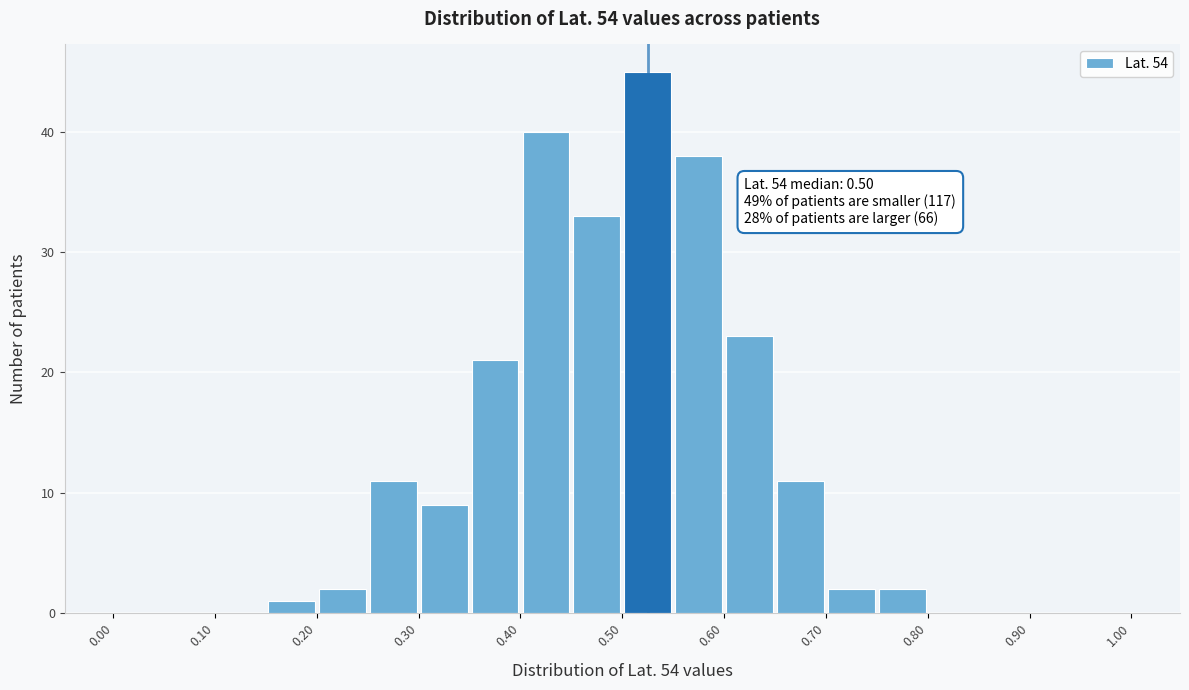

Over which range of the x-axis is the bar tallest?

0.50 to 0.55